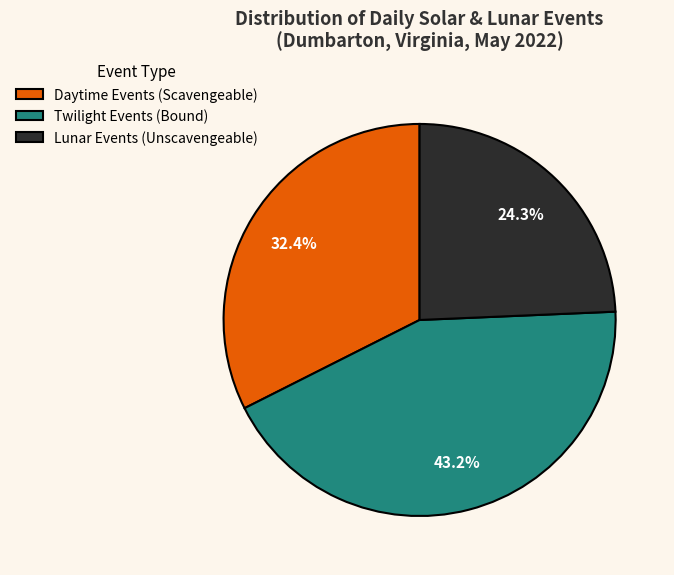

To the nearest percent, what is the average slice percentage?

33%